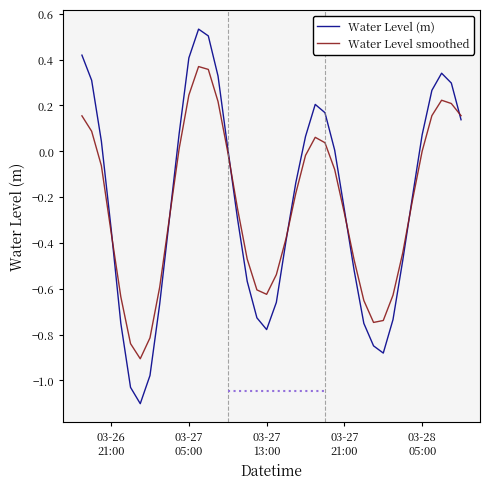

After their last crossing, which series has the higher values: Water Level smoothed or Water Level (m)?

Water Level smoothed